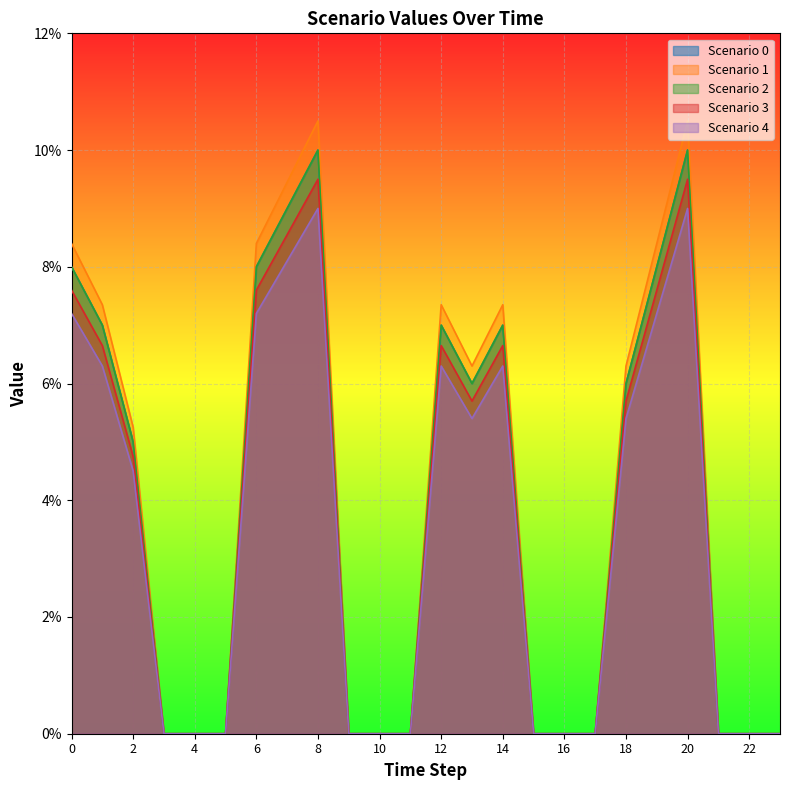

Reading right to left, extract all data points from this chart.

Scenario 0: 0.0	0.0	0.0	0.1	0.1	0.1	0.0	0.0	0.0	0.1	0.1	0.1	0.0	0.0	0.0	0.1	0.1	0.1	0.0	0.0	0.0	0.1	0.1	0.1
Scenario 1: 0.0	0.0	0.0	0.1	0.1	0.1	0.0	0.0	0.0	0.1	0.1	0.1	0.0	0.0	0.0	0.1	0.1	0.1	0.0	0.0	0.0	0.0	0.1	0.1
Scenario 2: 0.0	0.0	0.0	0.1	0.1	0.1	0.0	0.0	0.0	0.1	0.1	0.1	0.0	0.0	0.0	0.1	0.1	0.1	0.0	0.0	0.0	0.1	0.1	0.1
Scenario 3: 0.0	0.0	0.0	0.1	0.1	0.1	0.0	0.0	0.0	0.1	0.1	0.1	0.0	0.0	0.0	0.1	0.1	0.1	0.0	0.0	0.0	0.1	0.1	0.1
Scenario 4: 0.0	0.0	0.0	0.1	0.1	0.1	0.0	0.0	0.0	0.1	0.1	0.1	0.0	0.0	0.0	0.1	0.1	0.1	0.0	0.0	0.0	0.0	0.1	0.1